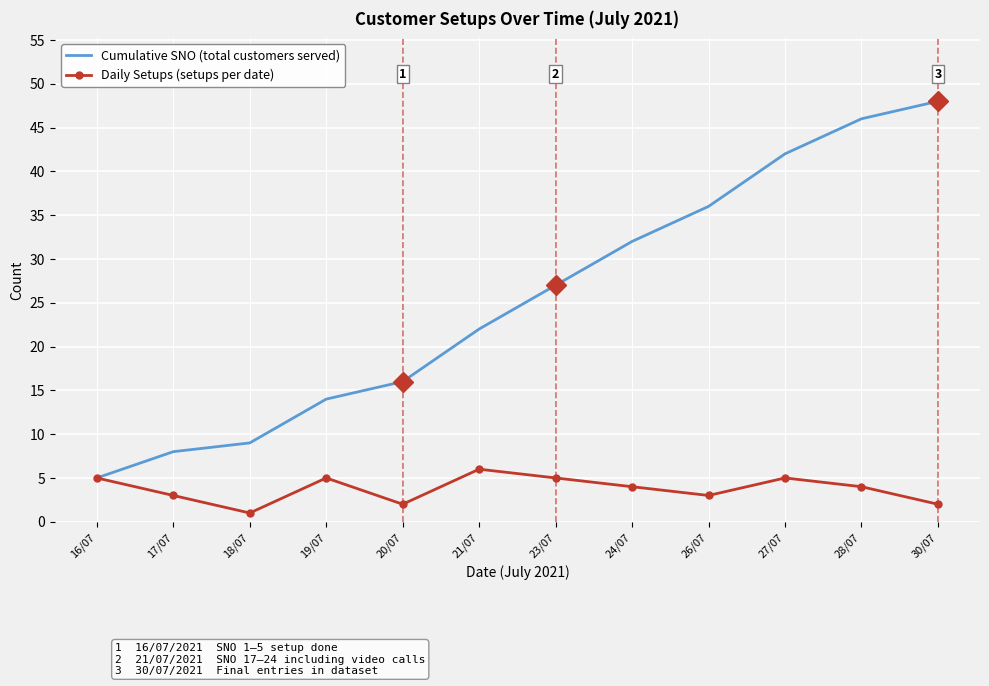

Which series changed the most between 23/07 and 27/07?

Cumulative SNO (total customers served)